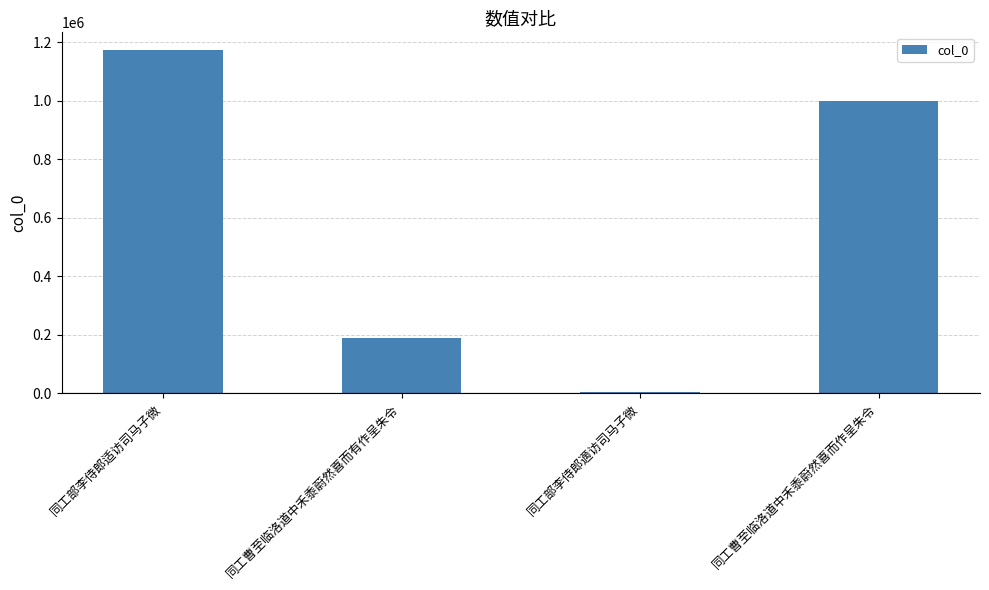

What is the approximate value at 同工曹至临洛道中禾黍蔚然喜而作呈朱令?

998415